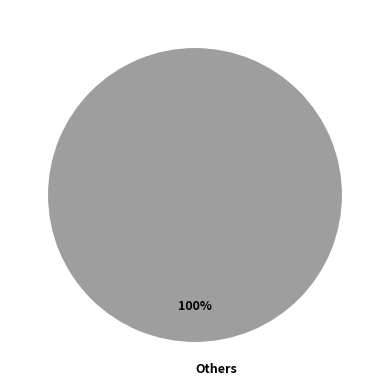

Rank the categories by value from highest to lowest.

Others